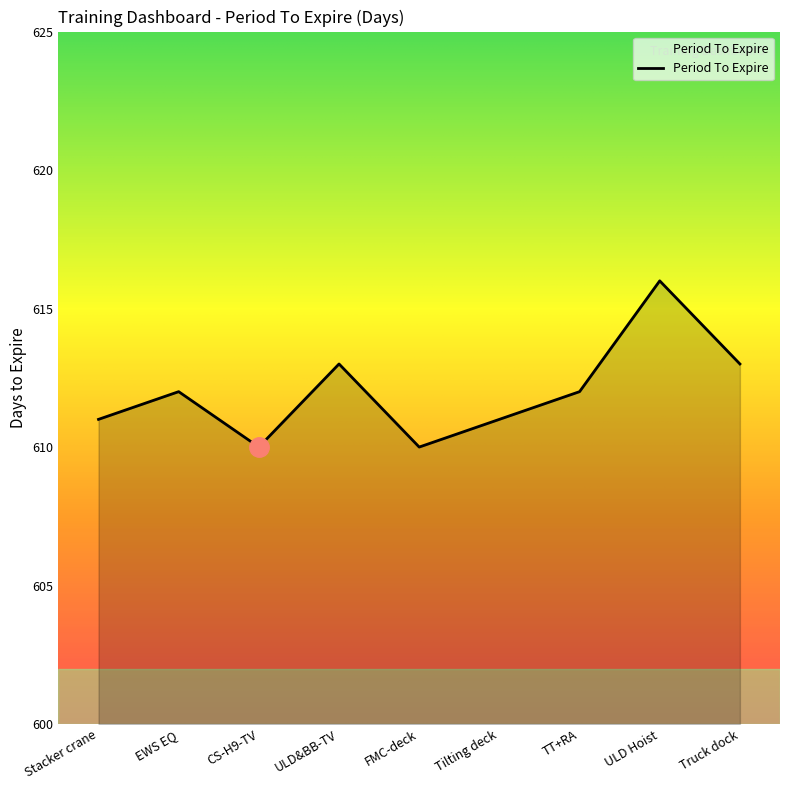

What is the sum of all values?

5508